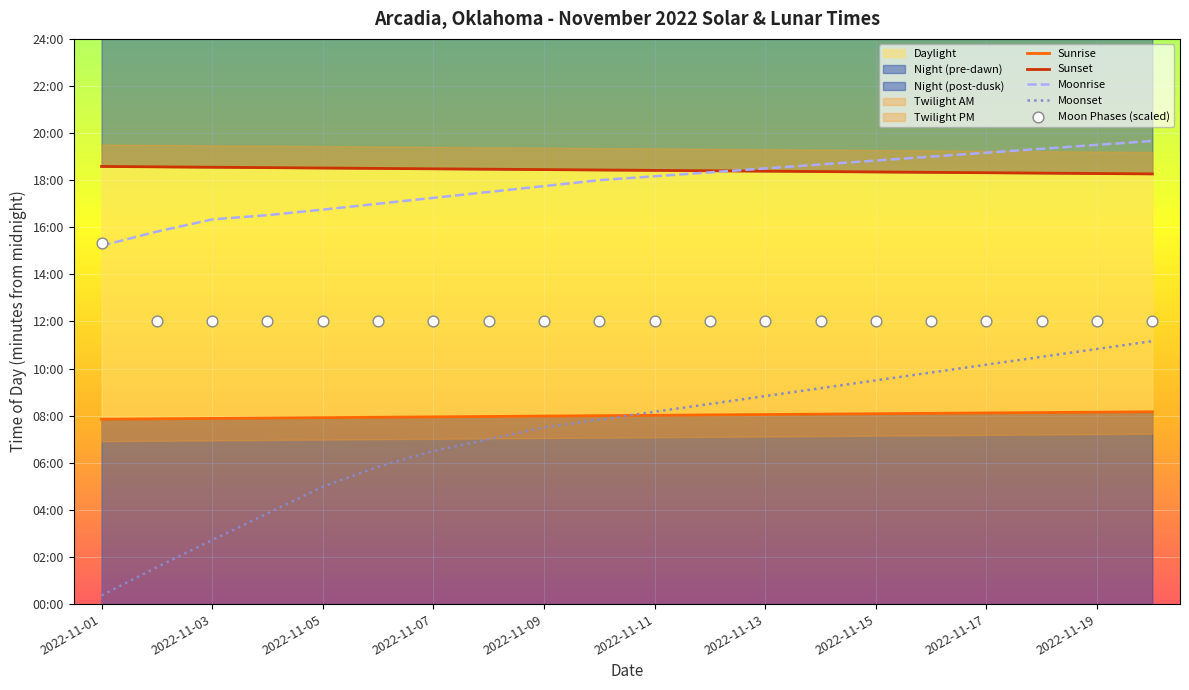

What is the total value across all series at 19?

4156